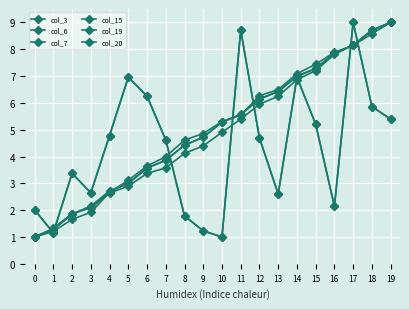

What is the difference between the col_6 values at 16 and 9?

3.0